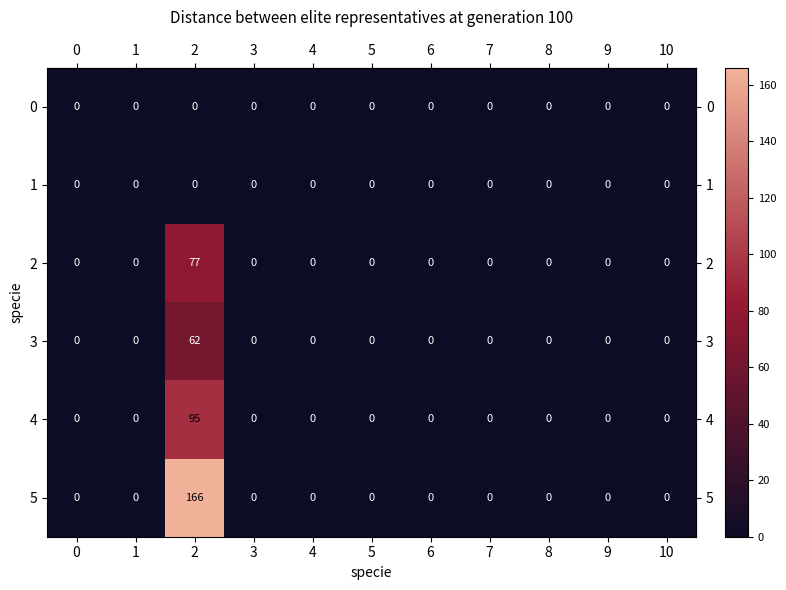

At which category is the sum across all series the highest?

2